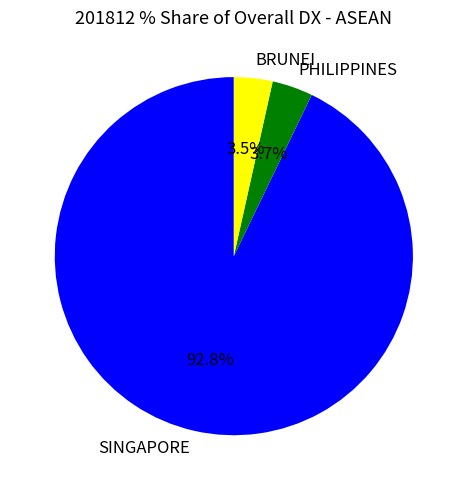

Is there any slice that represents more than half of the pie?

Yes